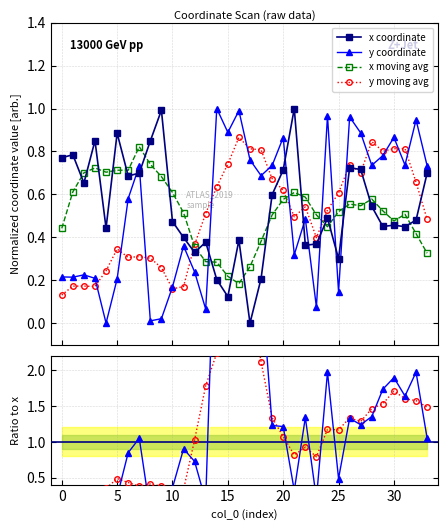

Between 23 and 18, which is larger?

23